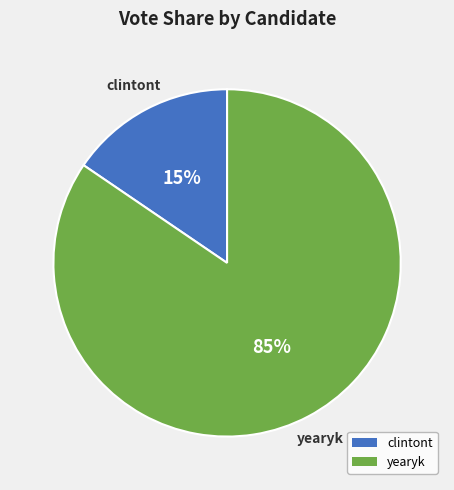

What percentage is the clintont slice, to the nearest percent?

15%